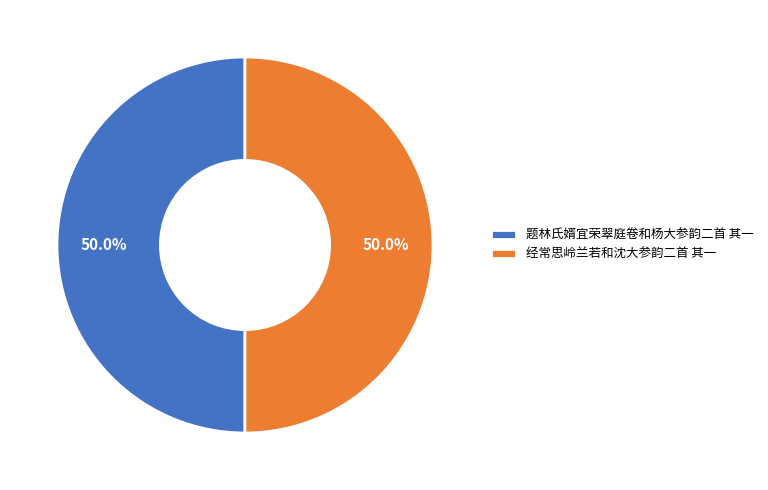

What is the total percentage of 题林氏婿宜荣翠庭卷和杨大参韵二首 其一 and 经常思岭兰若和沈大参韵二首 其一?

100.0%